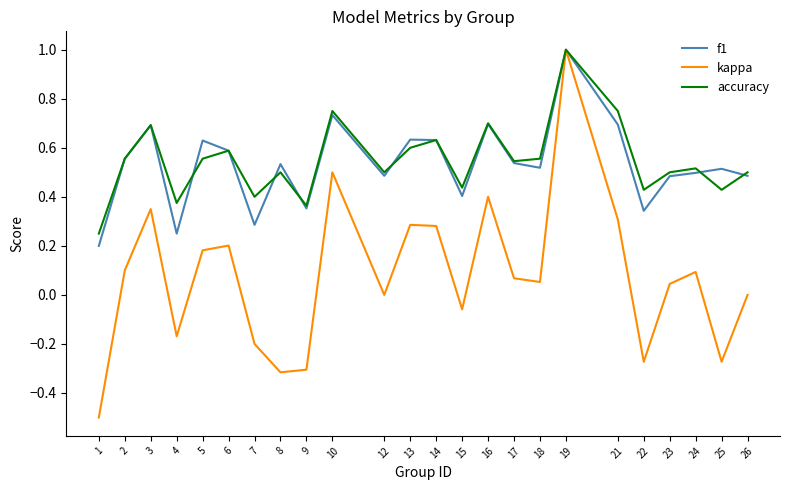

Between 10 and 12, which series saw the biggest shift?

kappa